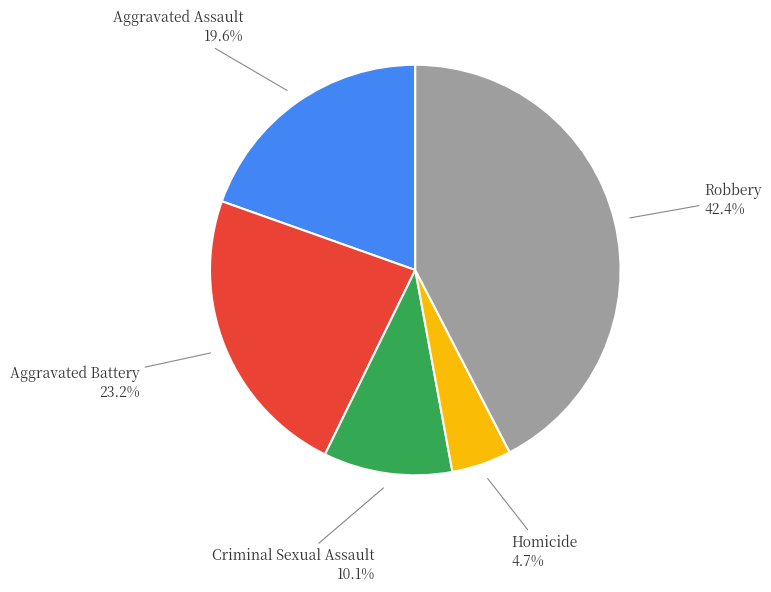

Rank the categories by value from lowest to highest.

Homicide, Criminal Sexual Assault, Aggravated Assault, Aggravated Battery, Robbery